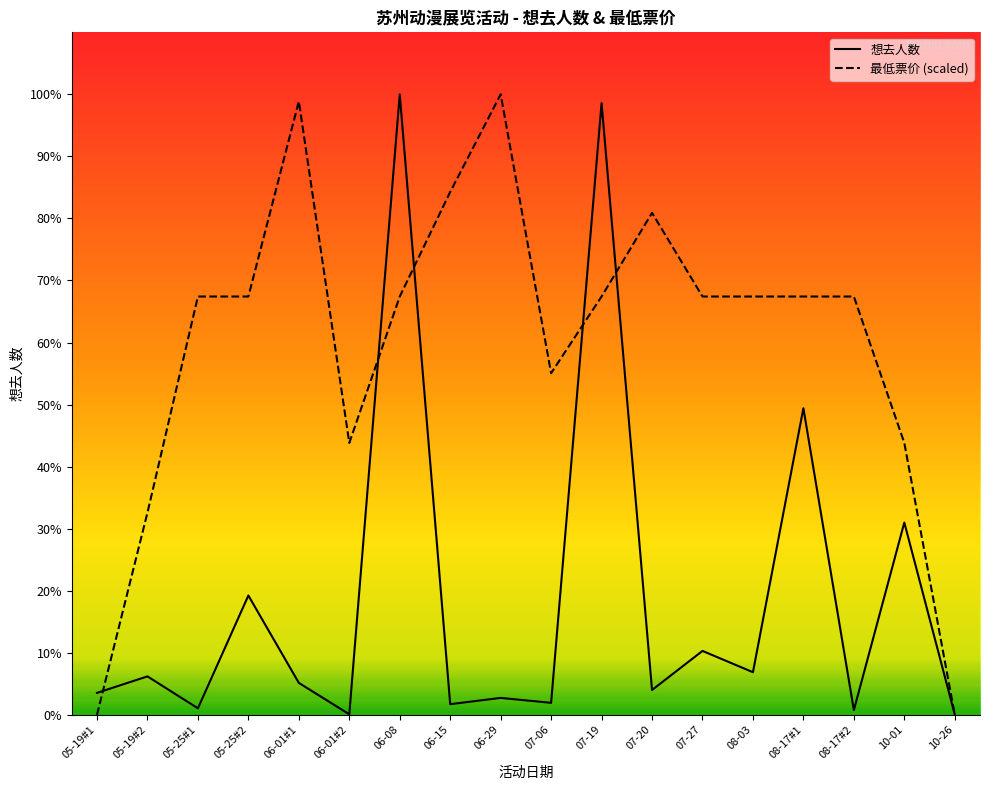

How many lines are shown in the chart?

2